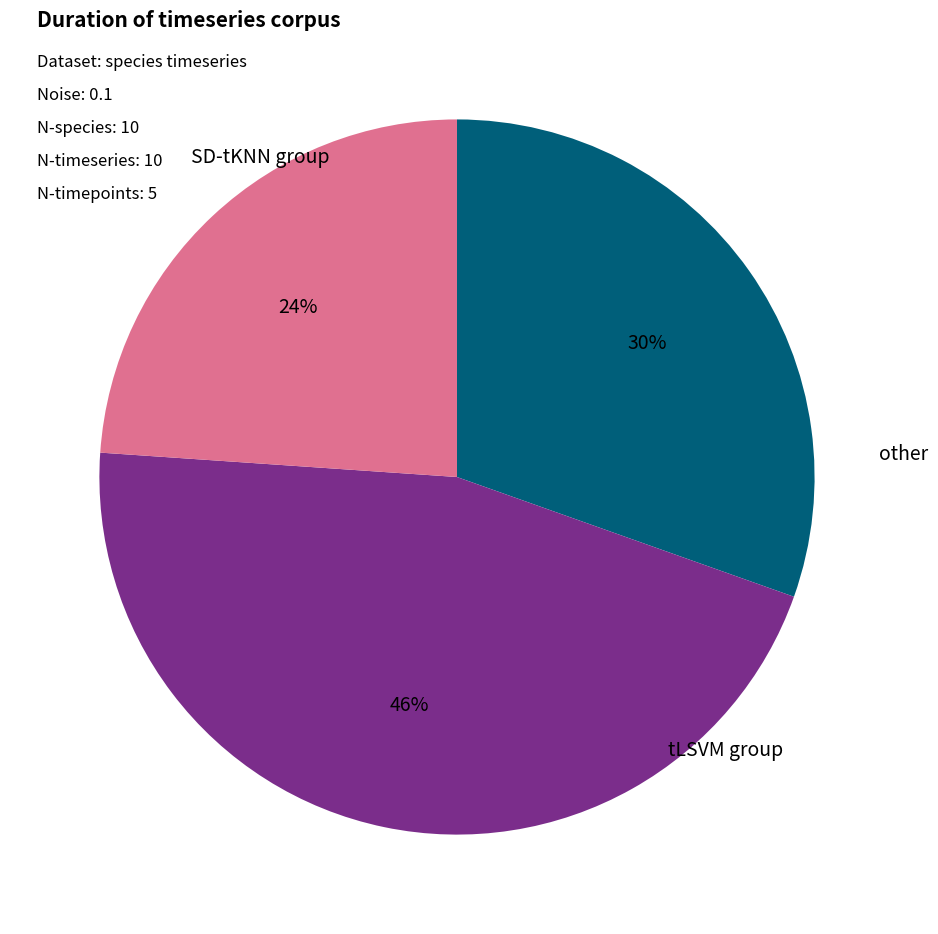

To the nearest percent, what is the difference between the largest and smallest slice percentages?

22%